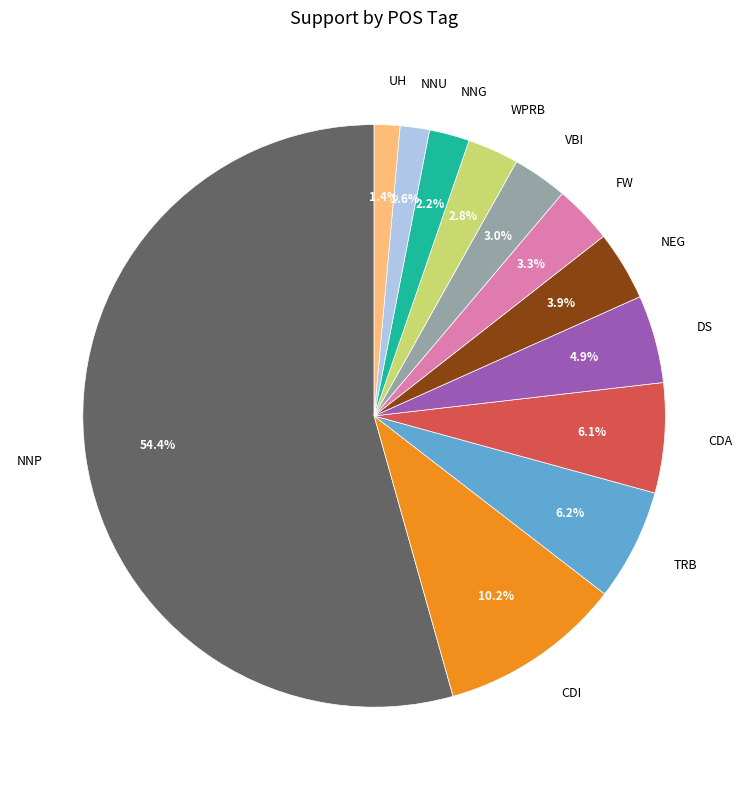

To the nearest percent, what is the difference between the largest and smallest slice percentages?

53%